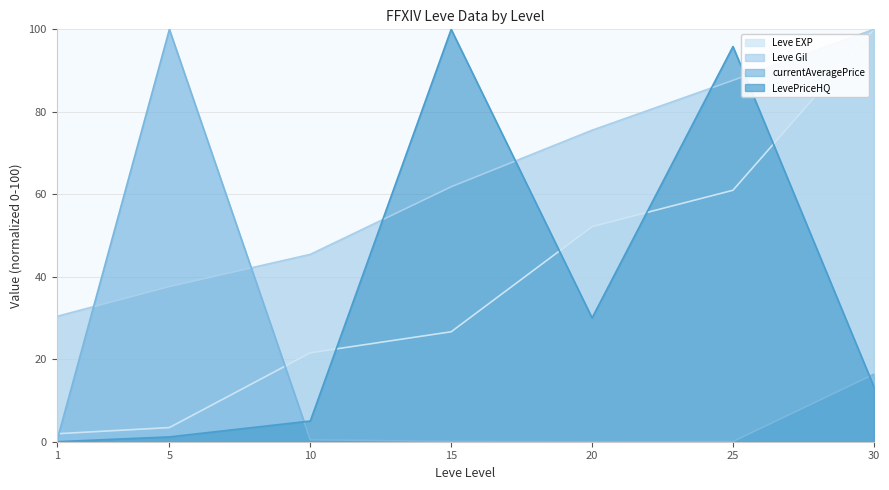

Between which two adjacent categories do currentAveragePrice and Leve EXP first intersect?

1 and 5